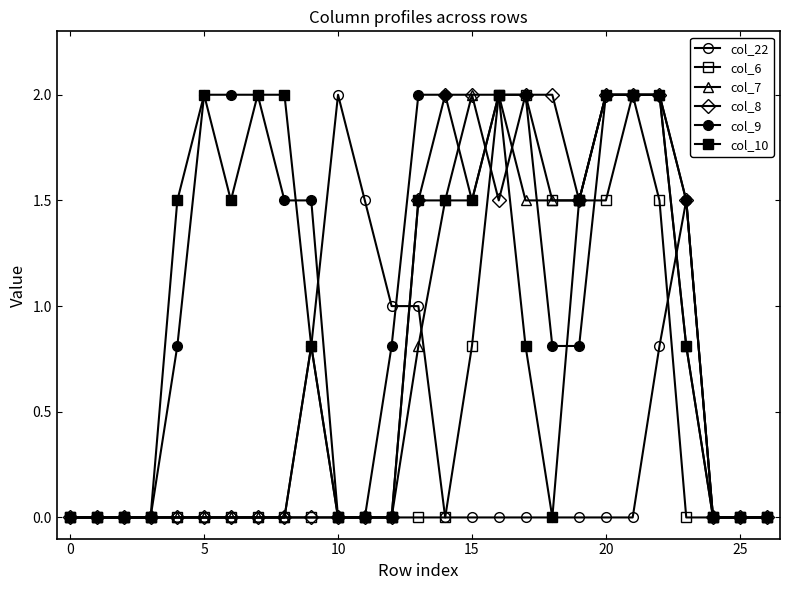

In col_9, how many points are lower than both neighbors (excluding endpoints)?

1